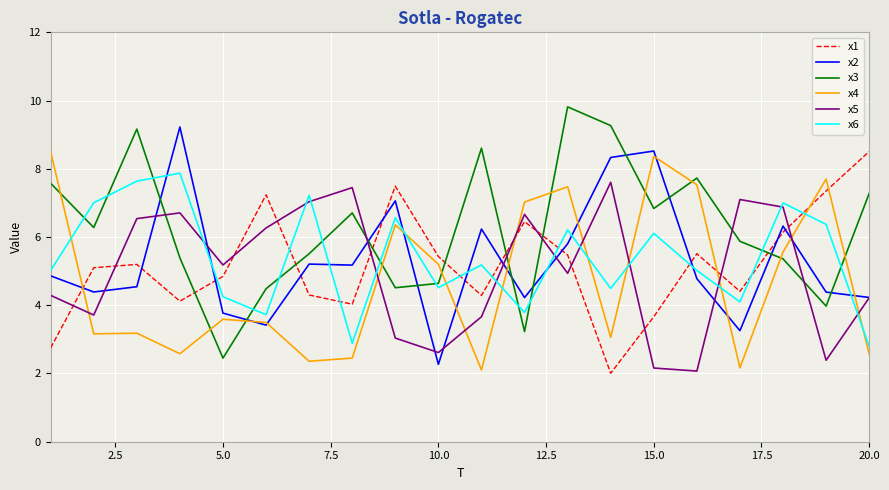

True or false: x1 and x5 cross at least once.

True